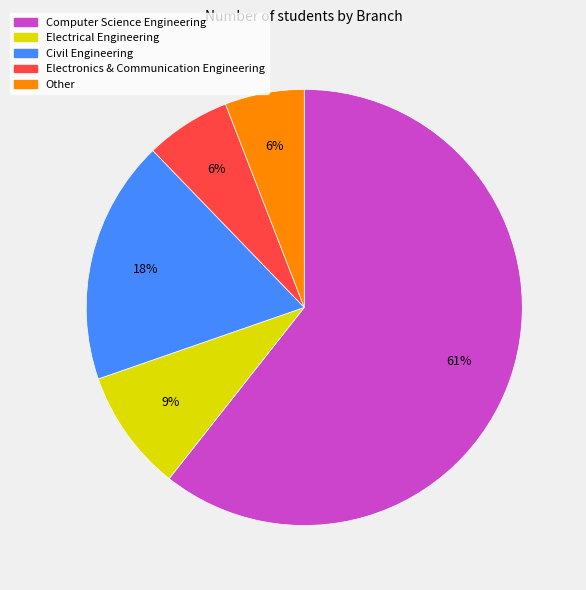

What percentage is the Civil Engineering slice, to the nearest percent?

18%